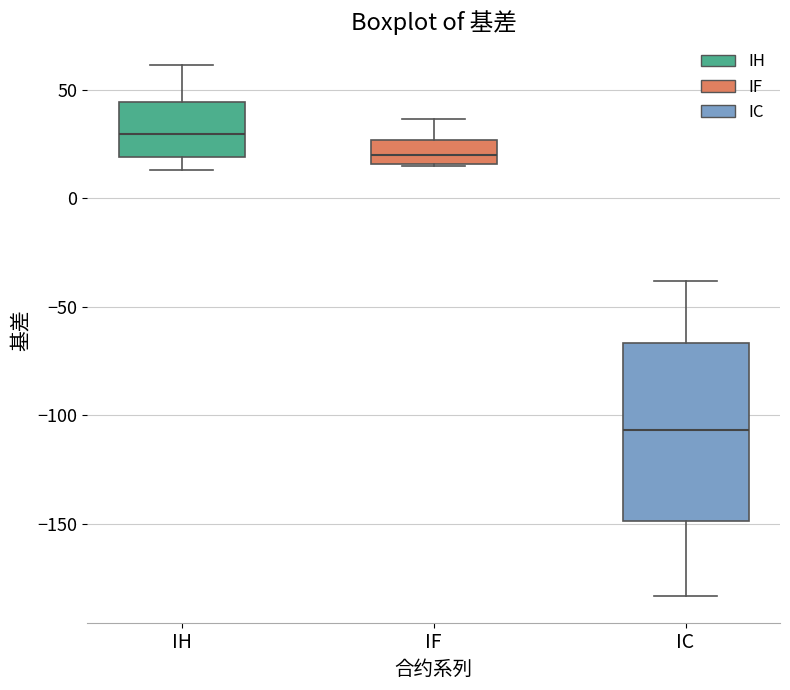

Which box has the lowest median line?

IC